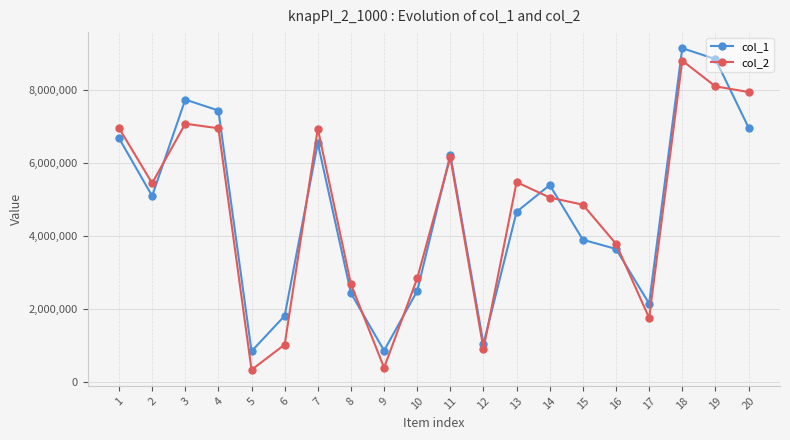

At which category is the sum across all series the highest?

18